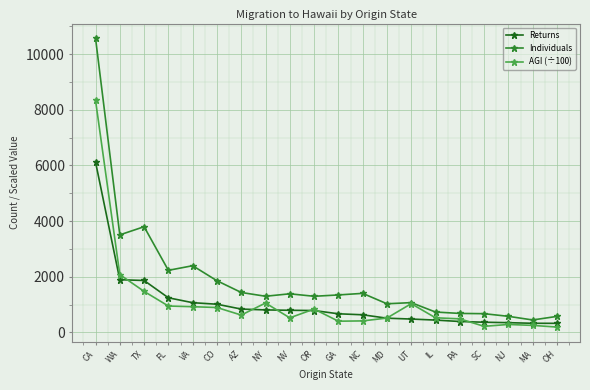

How many series are shown in this chart?

3